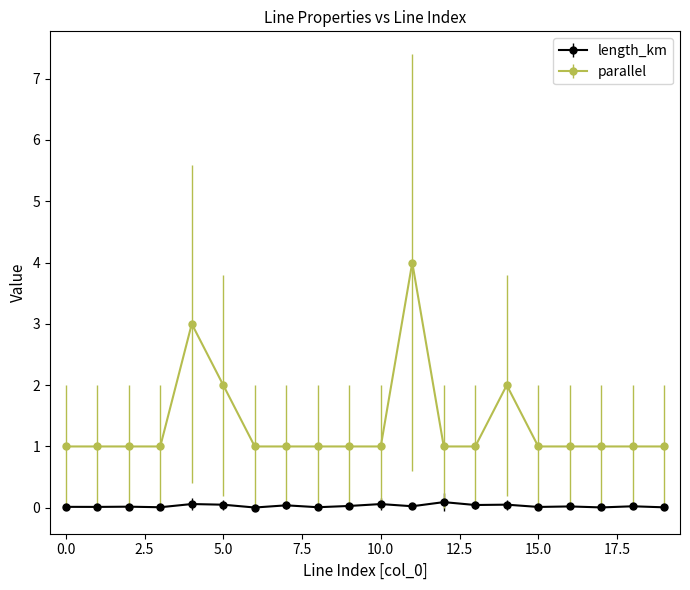

Which series has the largest range (max minus min)?

parallel